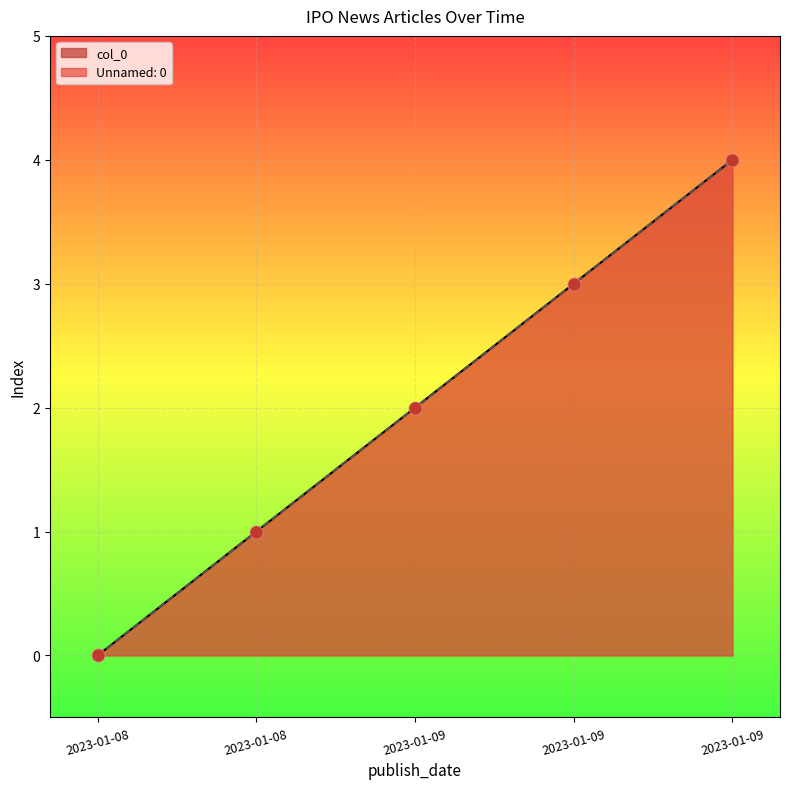

Is the value of col_0 at 2023-01-09 greater than the value of Unnamed: 0 at 2023-01-08?

Yes